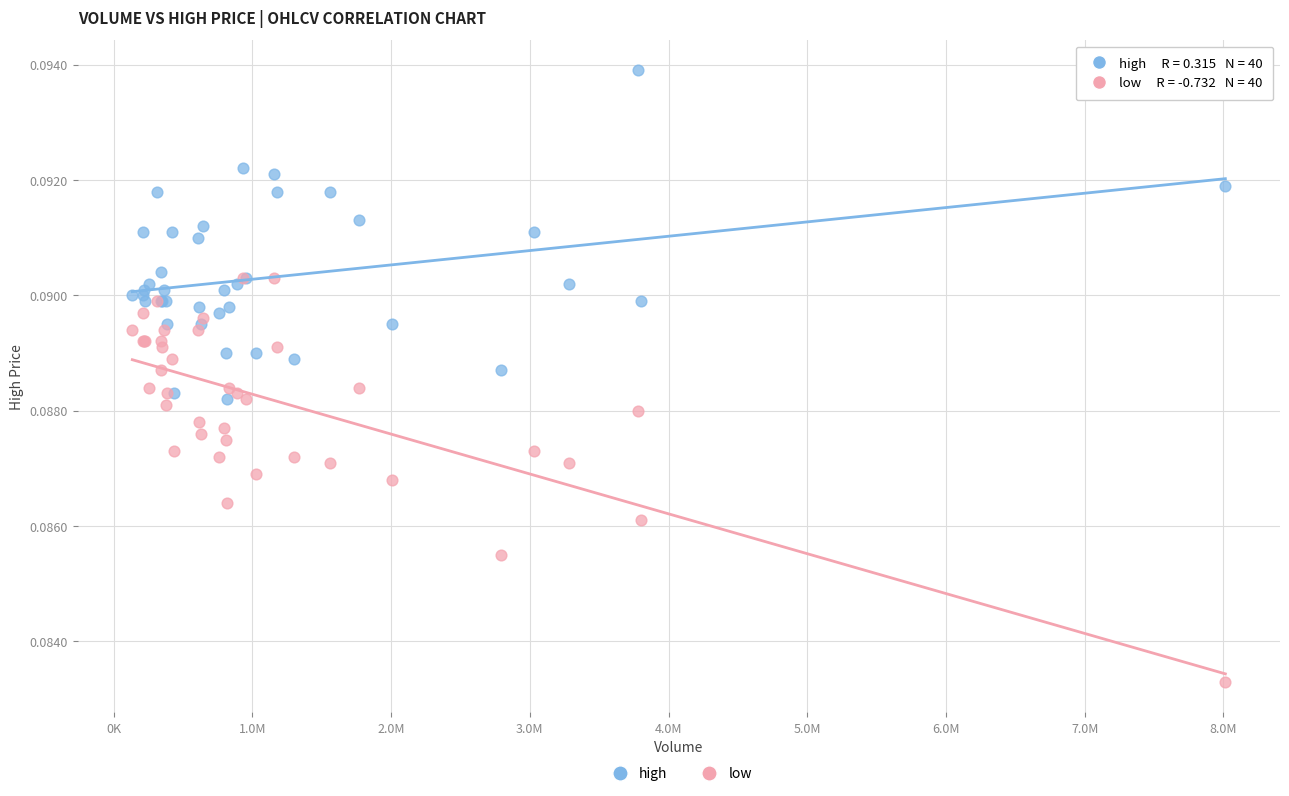

Which series reaches the maximum Y coordinate?

high